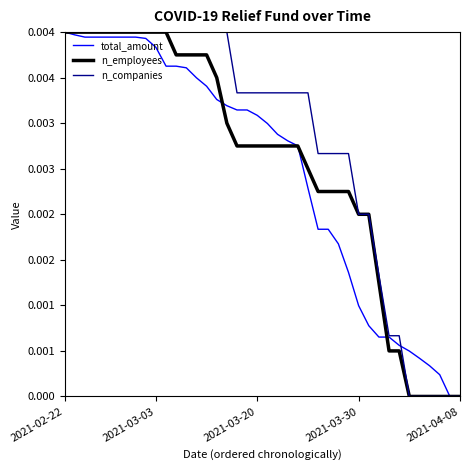

Does the chart have visible grid lines?

No